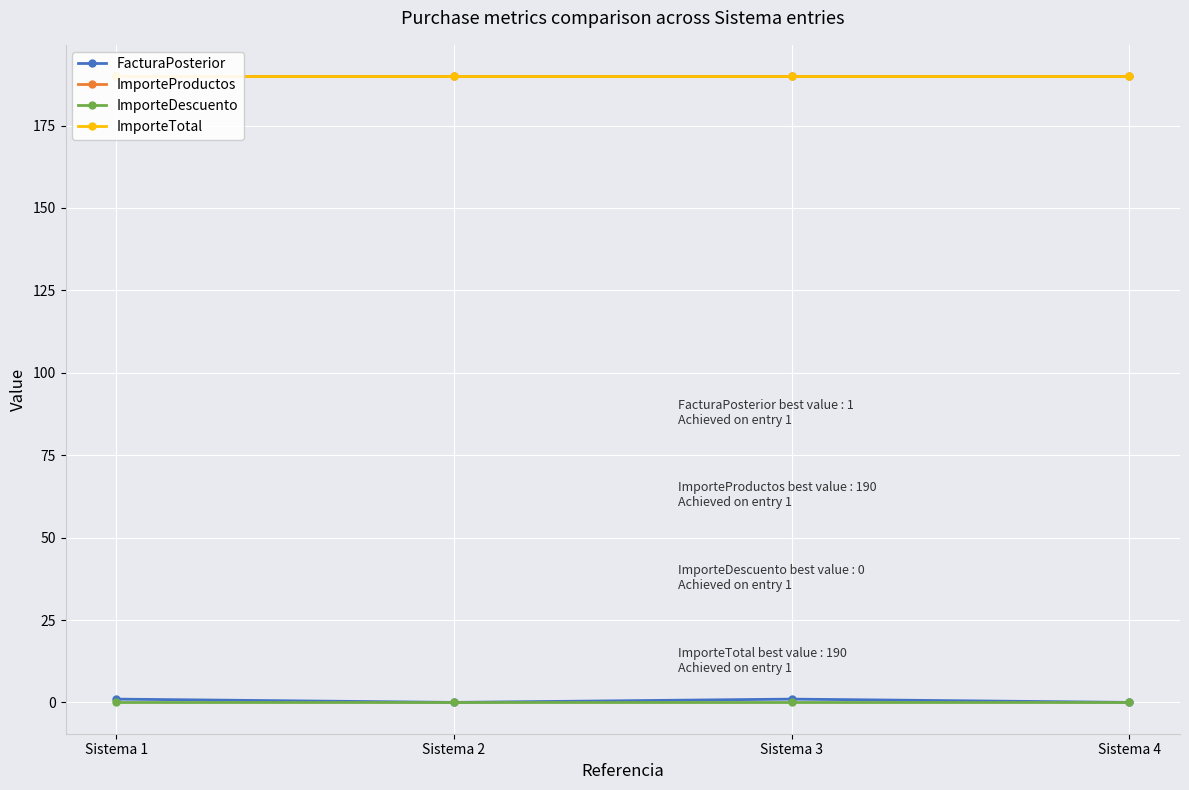

How many FacturaPosterior values are between 0 and 1?

4